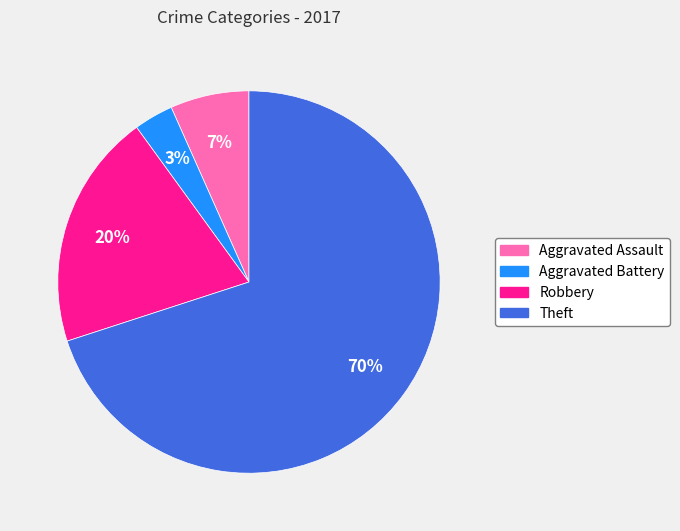

How many segments does this pie chart have?

4